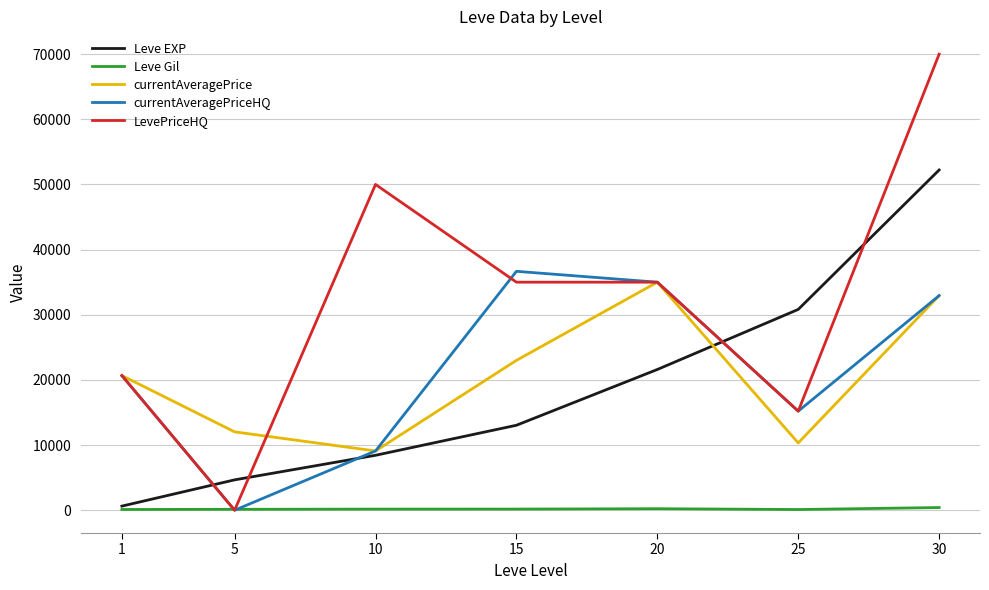

Where do Leve Gil and currentAveragePriceHQ first cross each other?

1 and 5